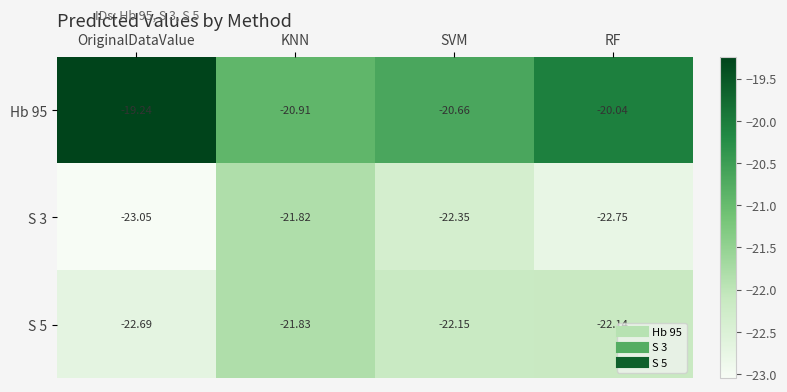

At which label does S 5 reach its minimum?

OriginalDataValue